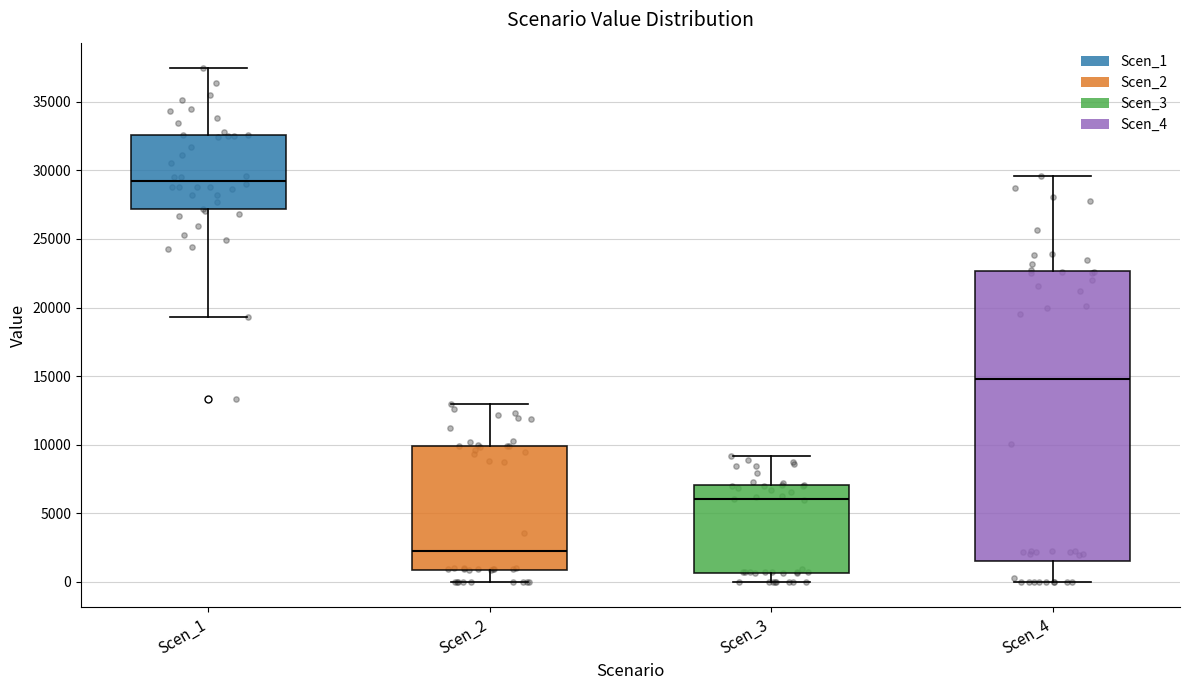

Which box is the tallest, from its lower edge to its upper edge?

Scen_4